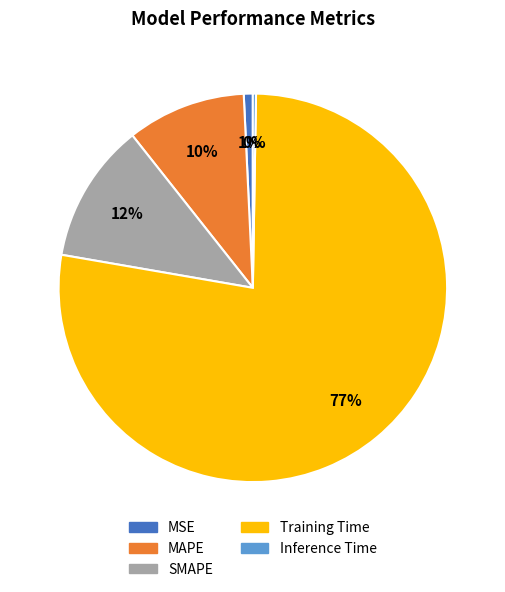

Does any single category account for the majority?

Yes